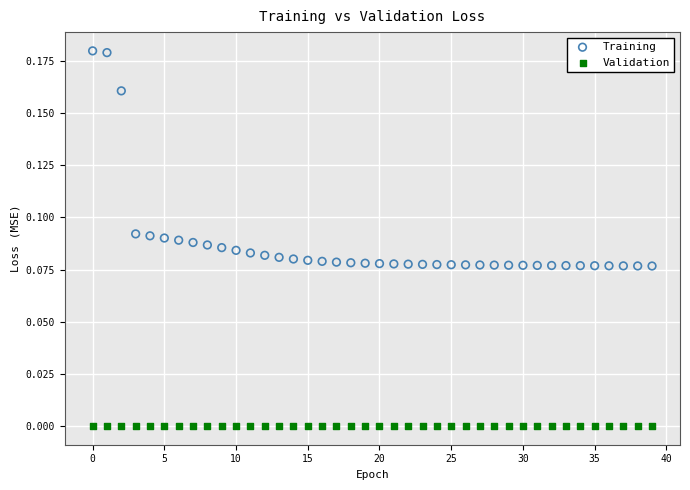

Which series contains the highest Y value?

Training